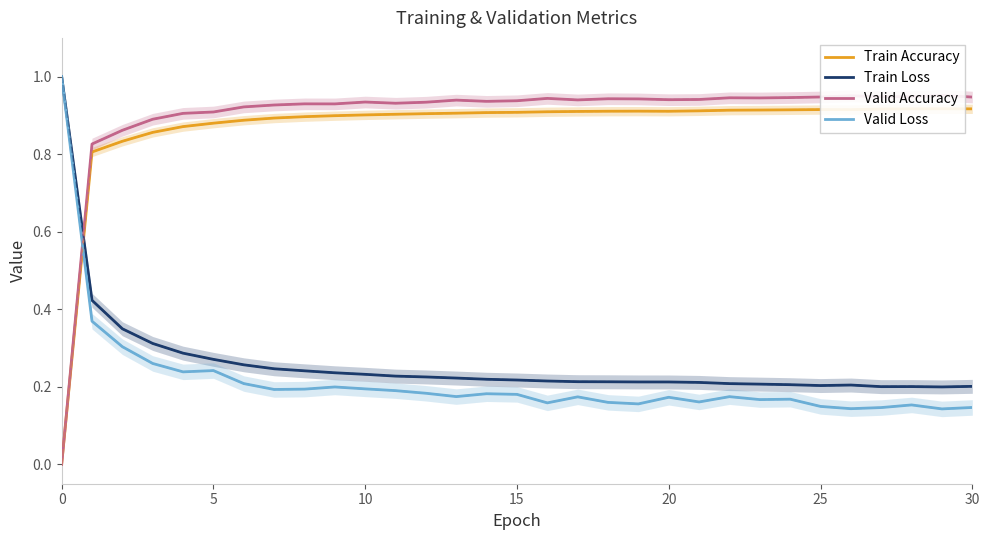

What is the average value of the Valid Accuracy series?

0.9